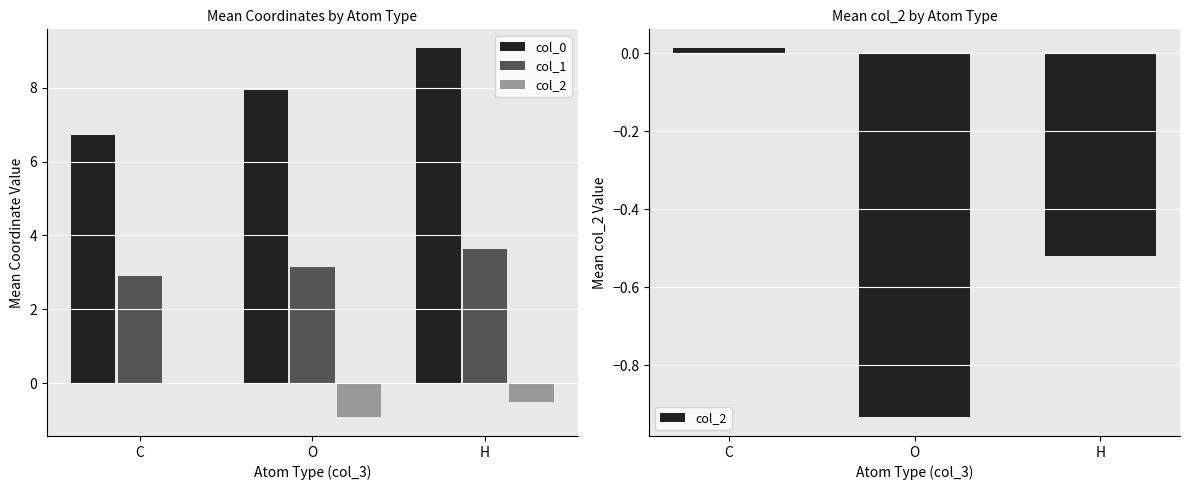

What is the label of the 1st bar from the left?

C